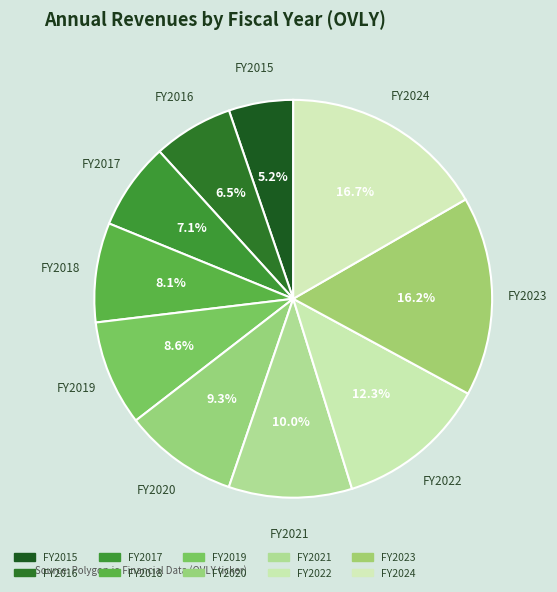

How many slices are in this pie chart?

10